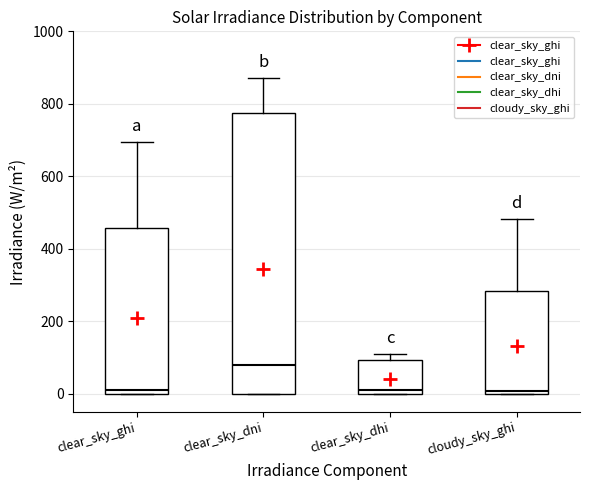

Reading left to right, read every box against the y-axis: the position of its median line, the range the box covers, and the ends of its whiskers. The values are not printed on the chart, so give them approximately, as read against the axis.

clear_sky_ghi: median 20, box 0 to 460, whiskers 0 to 700
clear_sky_dni: median 80, box 0 to 780, whiskers 0 to 880
clear_sky_dhi: median 20, box 0 to 100, whiskers 0 to 120
cloudy_sky_ghi: median 0 (just above the box's lower edge), box 0 to 280, whiskers 0 to 480